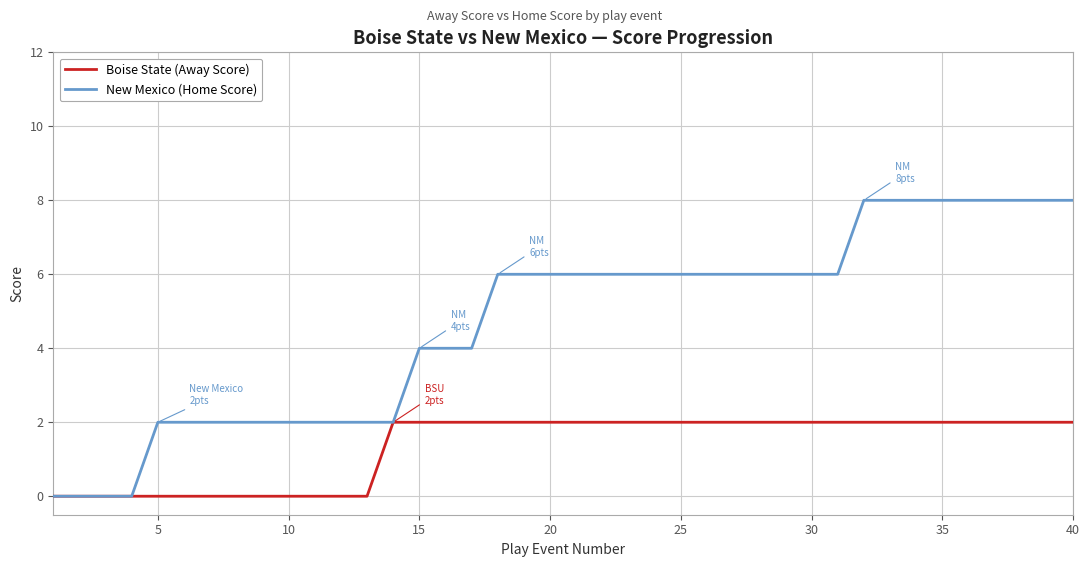

Count the number of categories in the chart.

40